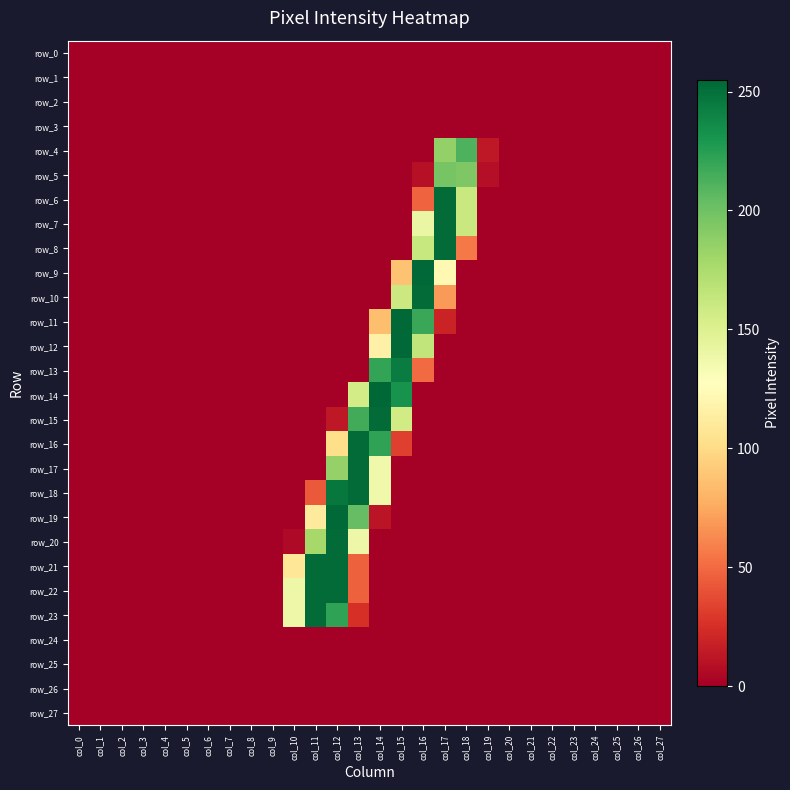

What is the greatest value displayed?

255